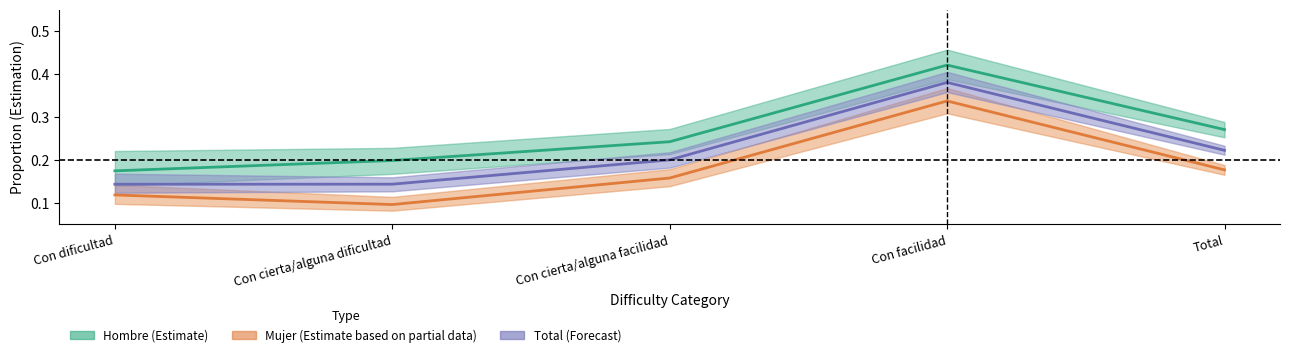

What is the value of the Hombre (Estimate) point at the 5th from the left?

0.3